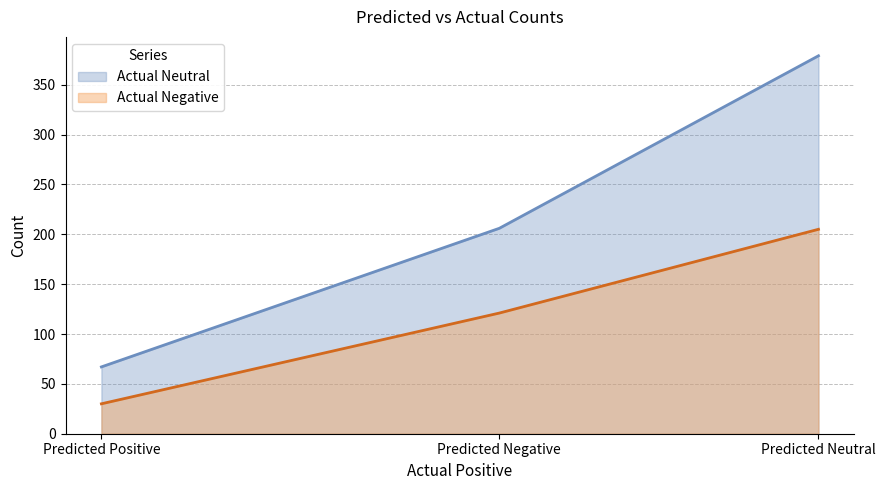

Is it true that Actual Neutral equals 206 at Predicted Negative?

True